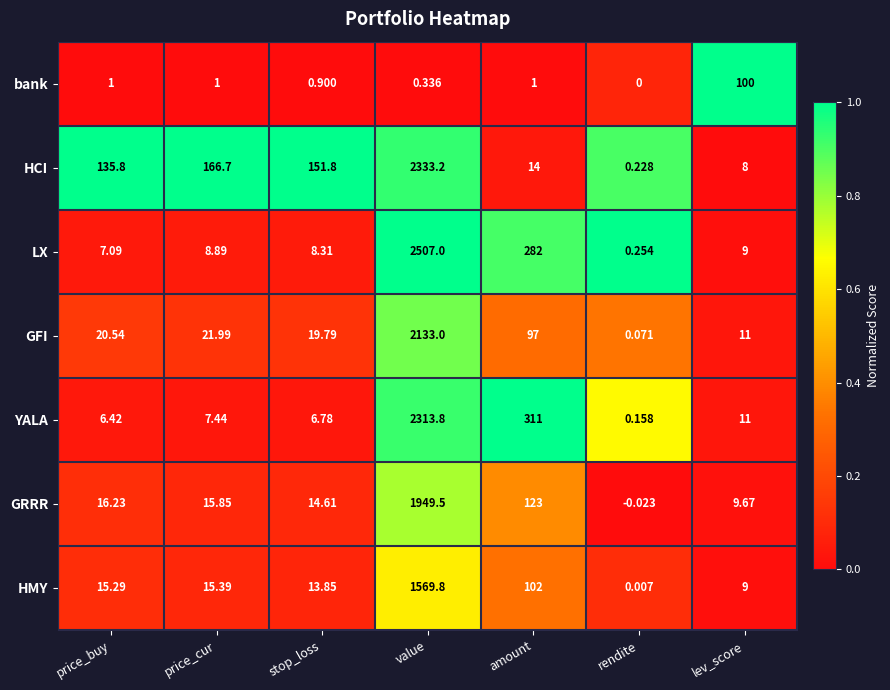

Which series has the widest spread of values?

LX